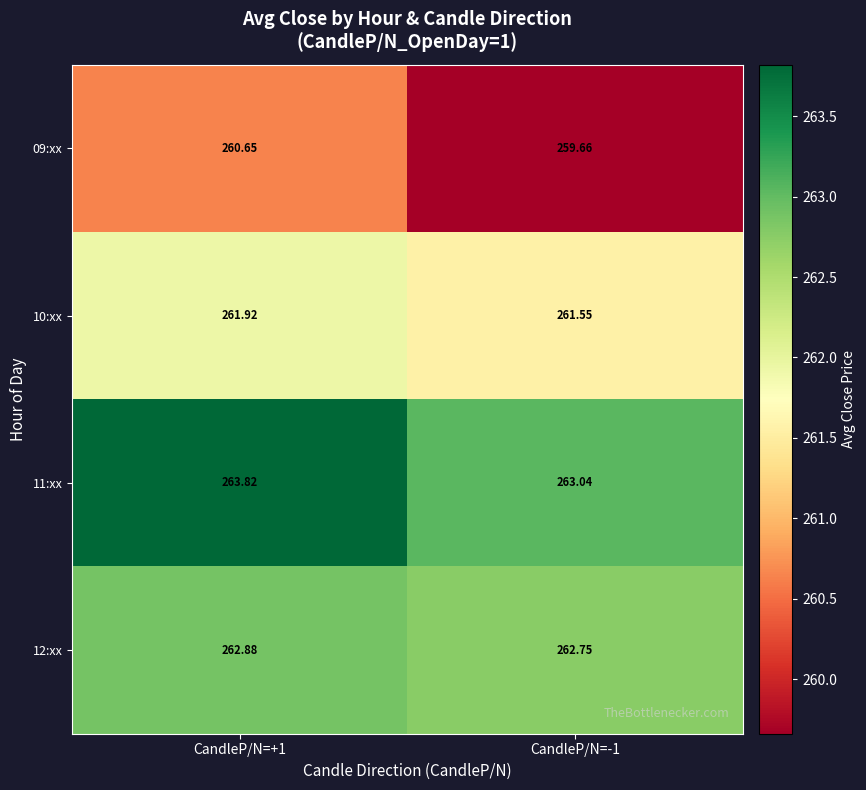

What is the difference between the highest and lowest values at CandleP/N=-1?

3.4